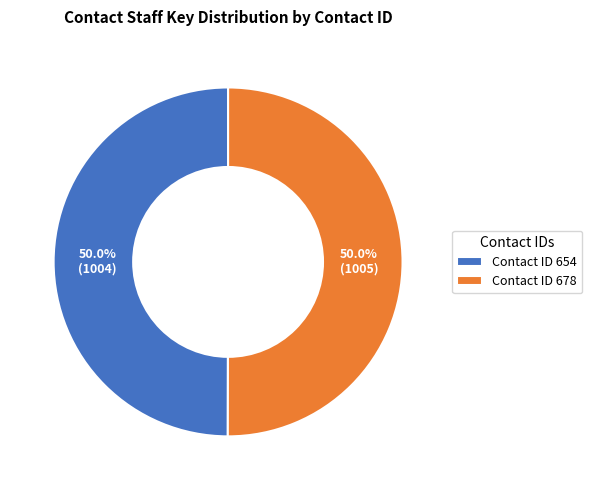

Approximately how many times larger is the value at Contact ID 654 compared to Contact ID 678?

1.0